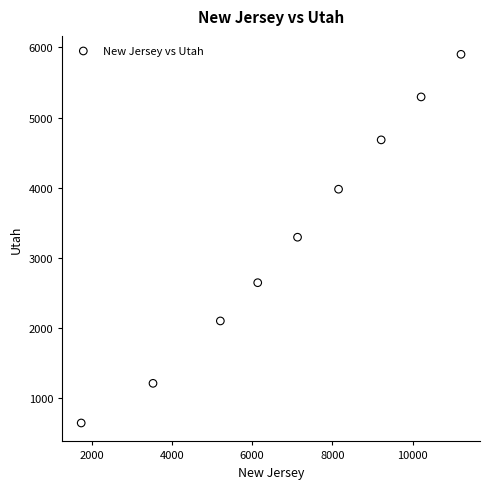

What is the average X value?

6947